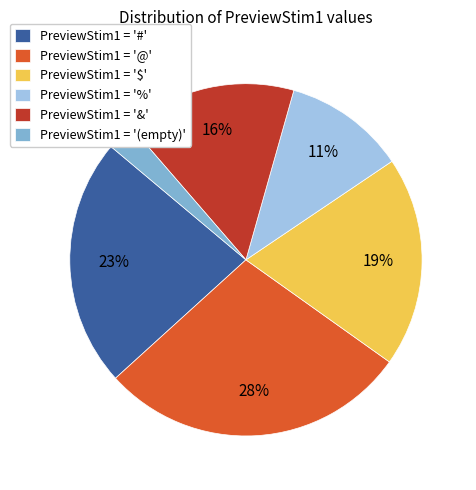

Does PreviewStim1 = '#' account for over 50% of the chart?

No